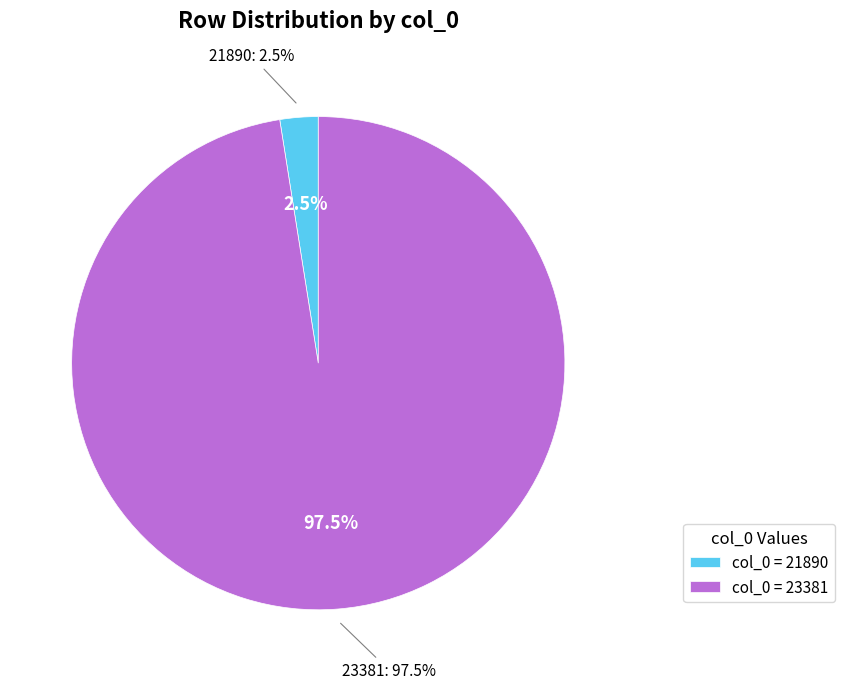

Does any single category account for the majority?

Yes